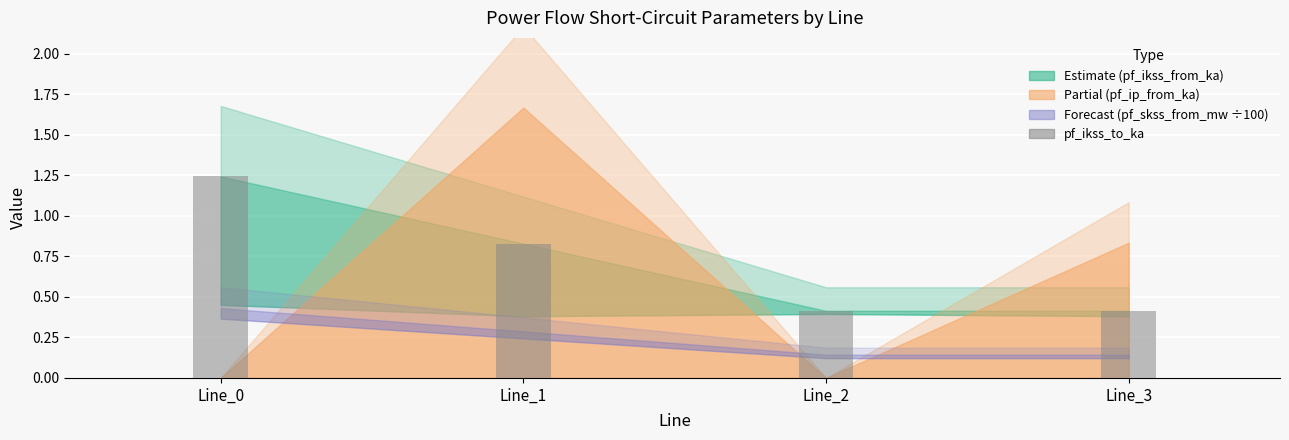

What is the approximate value at Line_3?

0.4